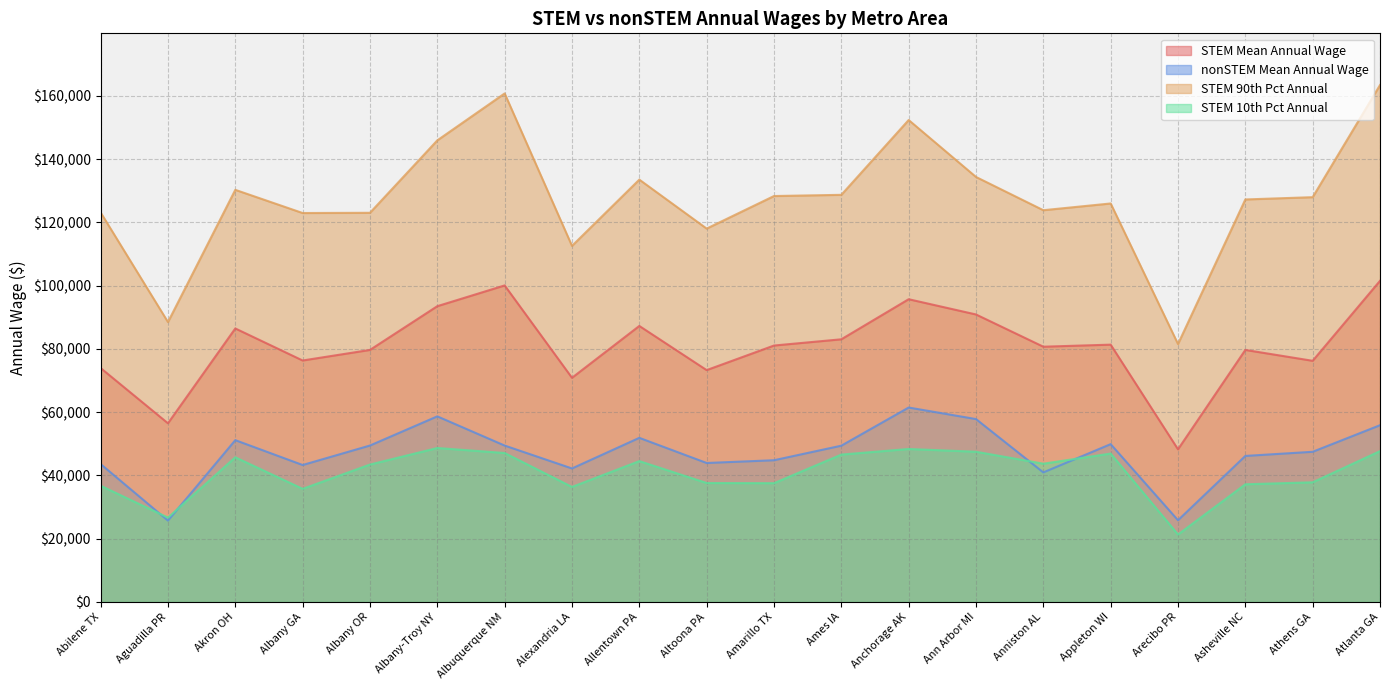

Rank the categories by STEM 90th Pct Annual value from lowest to highest.

Arecibo PR, Aguadilla PR, Alexandria LA, Altoona PA, Albany GA, Albany OR, Abilene TX, Anniston AL, Appleton WI, Asheville NC, Athens GA, Amarillo TX, Ames IA, Akron OH, Allentown PA, Ann Arbor MI, Albany-Troy NY, Anchorage AK, Albuquerque NM, Atlanta GA